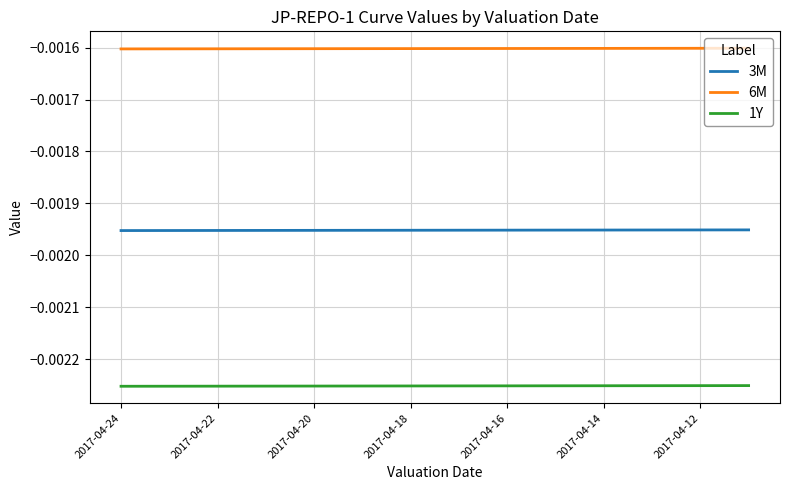

Rank the series by their maximum value, from highest to lowest.

6M, 3M, 1Y